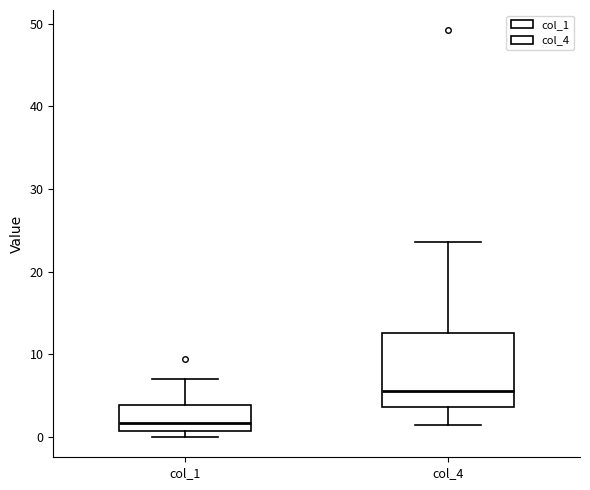

Which box has the lowest median line?

col_1